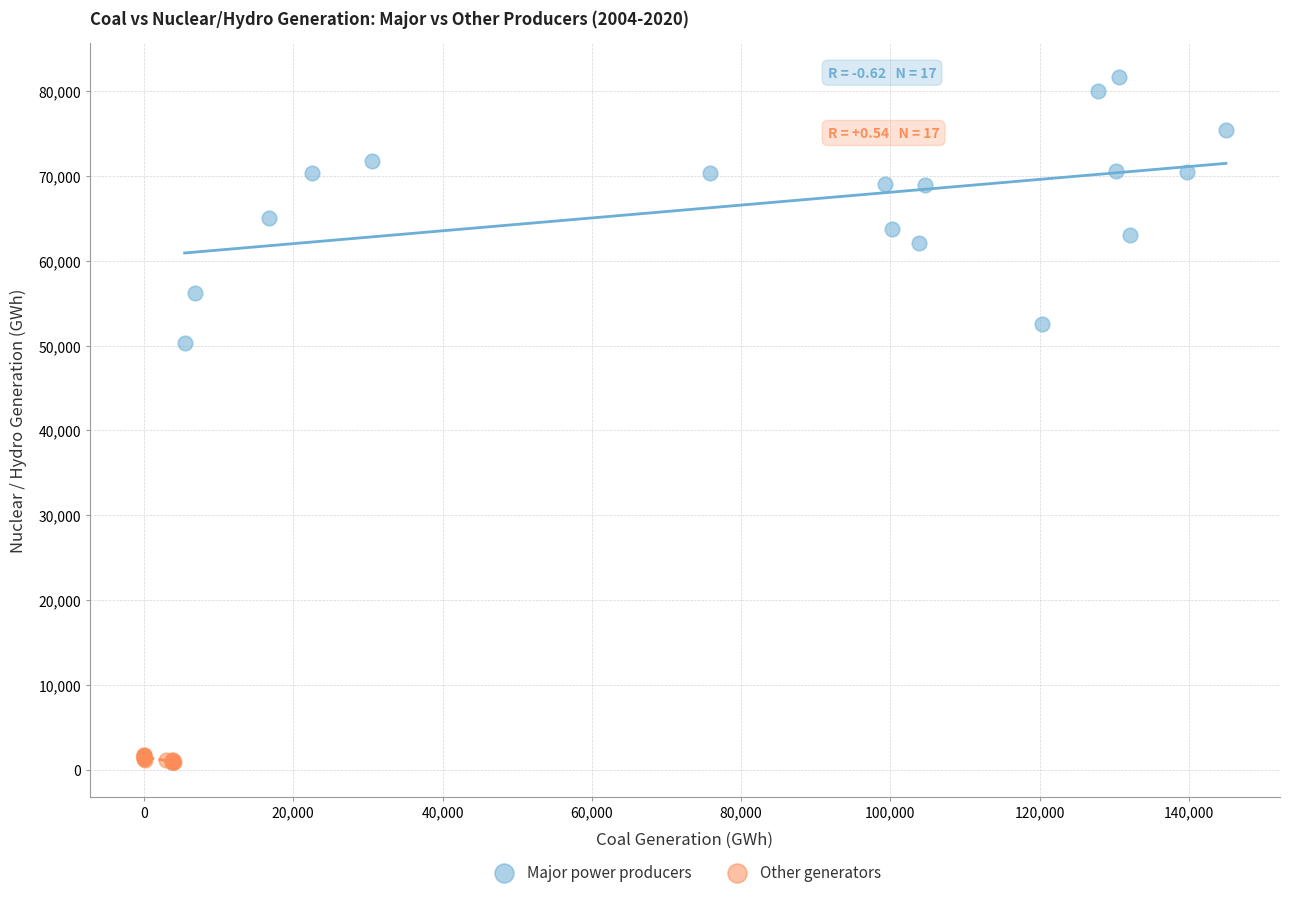

What are all the series names shown in the legend?

Major power producers, Other generators